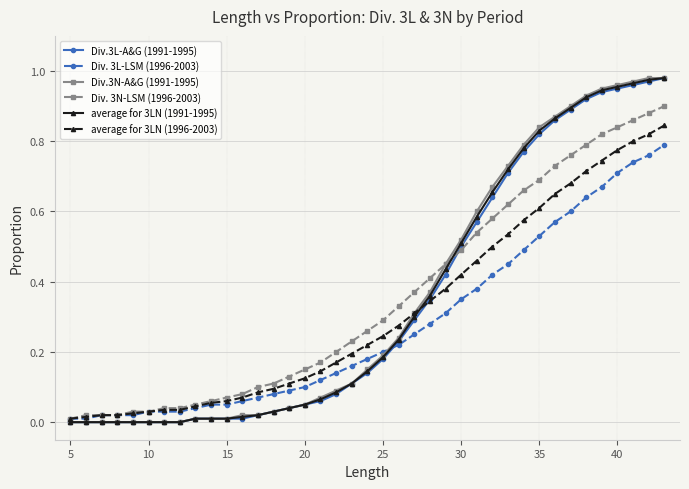

At how many categories does at least one series exceed 0?

39